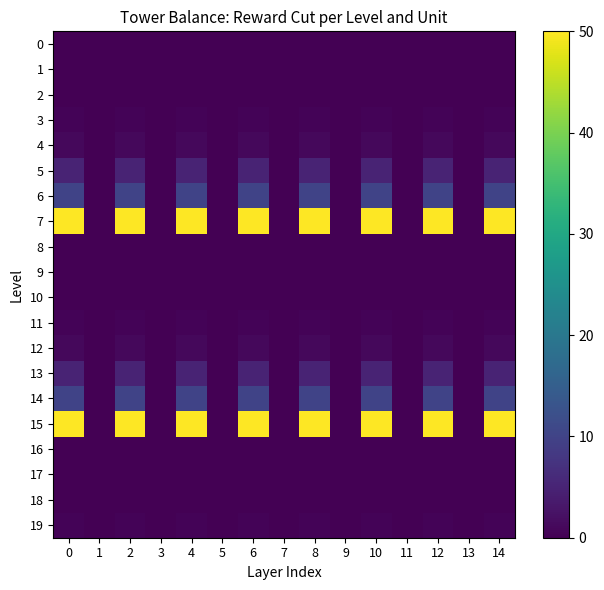

Reading left to right, list all the values displayed in this chart.

0: 0=0.0	1=0.0	2=0.0	3=0.0	4=0.0	5=0.0	6=0.0	7=0.0	8=0.0	9=0.0	10=0.0	11=0.0	12=0.0	13=0.0	14=0.0
1: 0=0.0	1=0.0	2=0.0	3=0.0	4=0.0	5=0.0	6=0.0	7=0.0	8=0.0	9=0.0	10=0.0	11=0.0	12=0.0	13=0.0	14=0.0
2: 0=0.1	1=0.0	2=0.1	3=0.0	4=0.1	5=0.0	6=0.1	7=0.0	8=0.1	9=0.0	10=0.1	11=0.0	12=0.1	13=0.0	14=0.1
3: 0=0.5	1=0.0	2=0.5	3=0.0	4=0.5	5=0.0	6=0.5	7=0.0	8=0.5	9=0.0	10=0.5	11=0.0	12=0.5	13=0.0	14=0.5
4: 0=1.0	1=0.0	2=1.0	3=0.0	4=1.0	5=0.0	6=1.0	7=0.0	8=1.0	9=0.0	10=1.0	11=0.0	12=1.0	13=0.0	14=1.0
5: 0=5.0	1=0.0	2=5.0	3=0.0	4=5.0	5=0.0	6=5.0	7=0.0	8=5.0	9=0.0	10=5.0	11=0.0	12=5.0	13=0.0	14=5.0
6: 0=10.0	1=0.0	2=10.0	3=0.0	4=10.0	5=0.0	6=10.0	7=0.0	8=10.0	9=0.0	10=10.0	11=0.0	12=10.0	13=0.0	14=10.0
7: 0=50.0	1=0.0	2=50.0	3=0.0	4=50.0	5=0.0	6=50.0	7=0.0	8=50.0	9=0.0	10=50.0	11=0.0	12=50.0	13=0.0	14=50.0
8: 0=0.0	1=0.0	2=0.0	3=0.0	4=0.0	5=0.0	6=0.0	7=0.0	8=0.0	9=0.0	10=0.0	11=0.0	12=0.0	13=0.0	14=0.0
9: 0=0.0	1=0.0	2=0.0	3=0.0	4=0.0	5=0.0	6=0.0	7=0.0	8=0.0	9=0.0	10=0.0	11=0.0	12=0.0	13=0.0	14=0.0
10: 0=0.1	1=0.0	2=0.1	3=0.0	4=0.1	5=0.0	6=0.1	7=0.0	8=0.1	9=0.0	10=0.1	11=0.0	12=0.1	13=0.0	14=0.1
11: 0=0.5	1=0.1	2=0.5	3=0.1	4=0.5	5=0.1	6=0.5	7=0.1	8=0.5	9=0.1	10=0.5	11=0.1	12=0.5	13=0.1	14=0.5
12: 0=1.0	1=0.1	2=1.0	3=0.1	4=1.0	5=0.1	6=1.0	7=0.1	8=1.0	9=0.1	10=1.0	11=0.1	12=1.0	13=0.1	14=1.0
13: 0=5.0	1=0.1	2=5.0	3=0.1	4=5.0	5=0.1	6=5.0	7=0.1	8=5.0	9=0.1	10=5.0	11=0.1	12=5.0	13=0.1	14=5.0
14: 0=10.0	1=0.1	2=10.0	3=0.1	4=10.0	5=0.1	6=10.0	7=0.1	8=10.0	9=0.1	10=10.0	11=0.1	12=10.0	13=0.1	14=10.0
15: 0=50.0	1=0.1	2=50.0	3=0.1	4=50.0	5=0.1	6=50.0	7=0.1	8=50.0	9=0.1	10=50.0	11=0.1	12=50.0	13=0.1	14=50.0
16: 0=0.0	1=0.1	2=0.0	3=0.1	4=0.0	5=0.1	6=0.0	7=0.1	8=0.0	9=0.1	10=0.0	11=0.1	12=0.0	13=0.1	14=0.0
17: 0=0.0	1=0.1	2=0.0	3=0.1	4=0.0	5=0.1	6=0.0	7=0.1	8=0.0	9=0.1	10=0.0	11=0.1	12=0.0	13=0.1	14=0.0
18: 0=0.1	1=0.1	2=0.1	3=0.1	4=0.1	5=0.1	6=0.1	7=0.1	8=0.1	9=0.1	10=0.1	11=0.1	12=0.1	13=0.1	14=0.1
19: 0=0.5	1=0.1	2=0.5	3=0.1	4=0.5	5=0.1	6=0.5	7=0.1	8=0.5	9=0.1	10=0.5	11=0.1	12=0.5	13=0.1	14=0.5